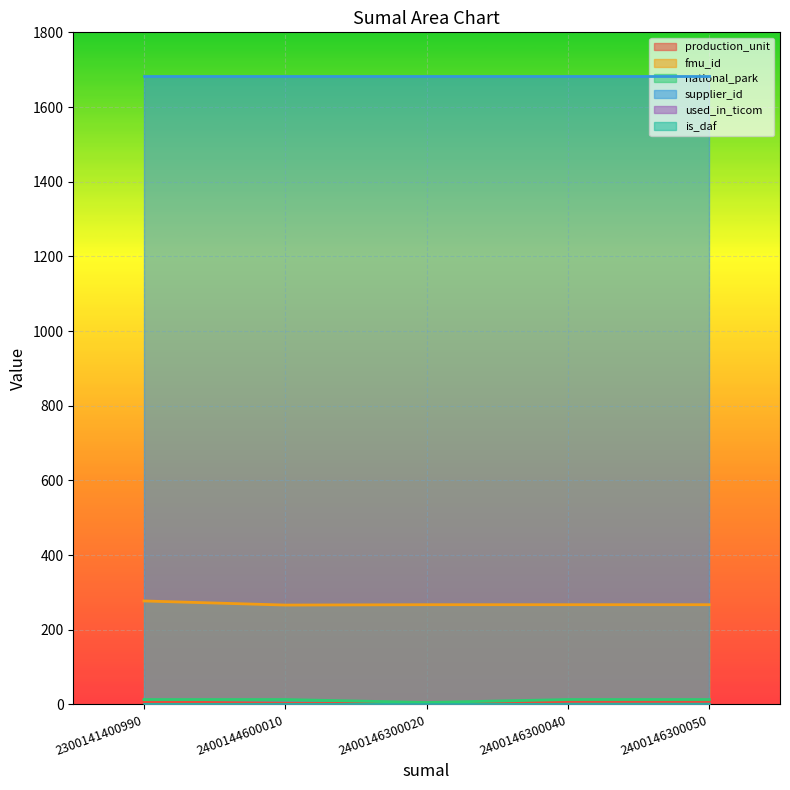

What is the lowest value of the national_park series?

5